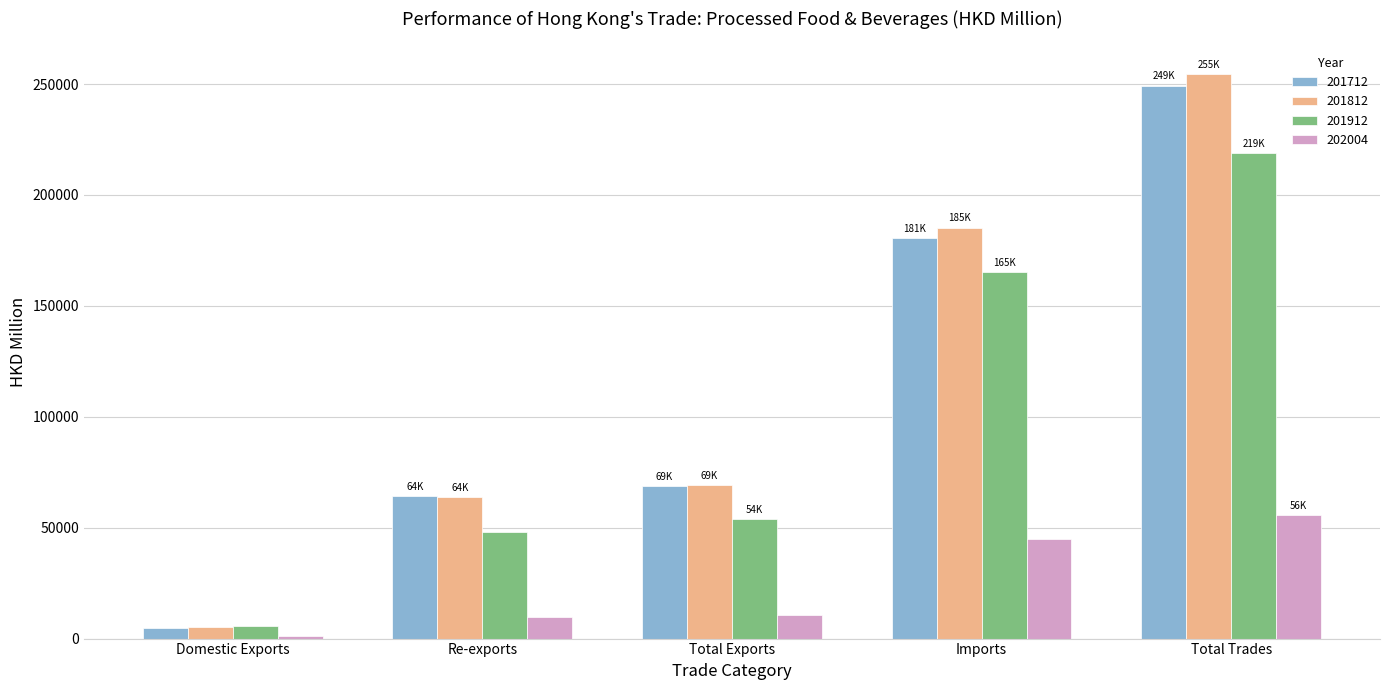

At which label is 201812 closest to 130003?

Imports